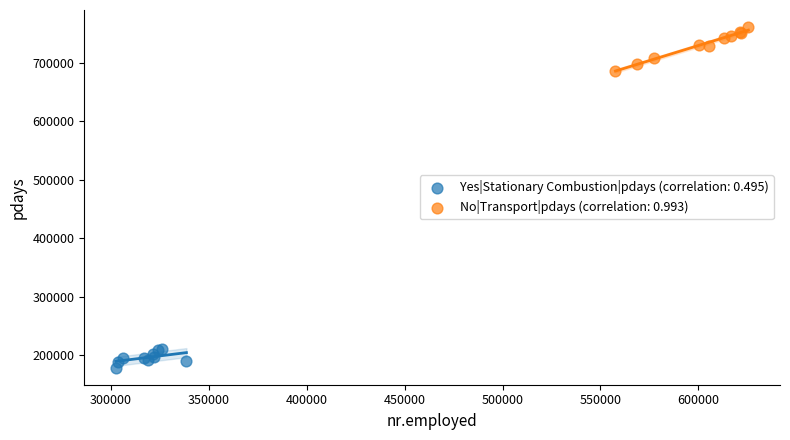

Which series has the widest spread of Y values?

No|Transport|pdays (correlation: 0.993)